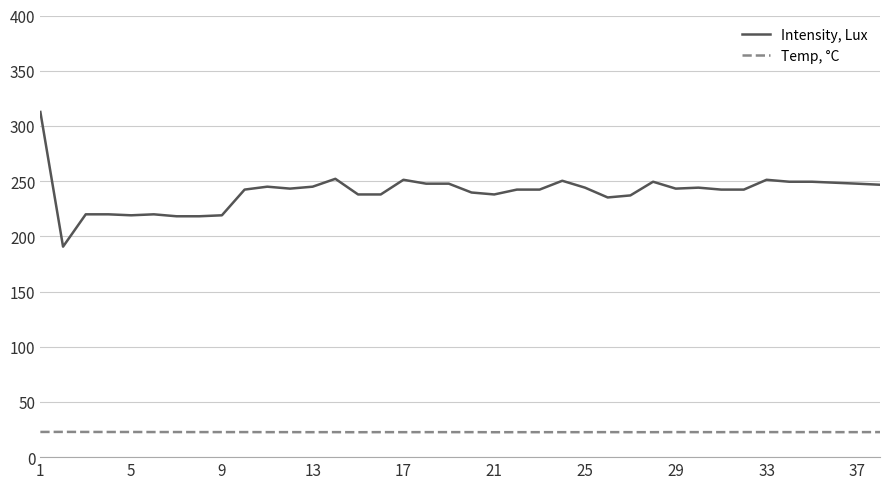

Which series has the largest range (max minus min)?

Intensity, Lux